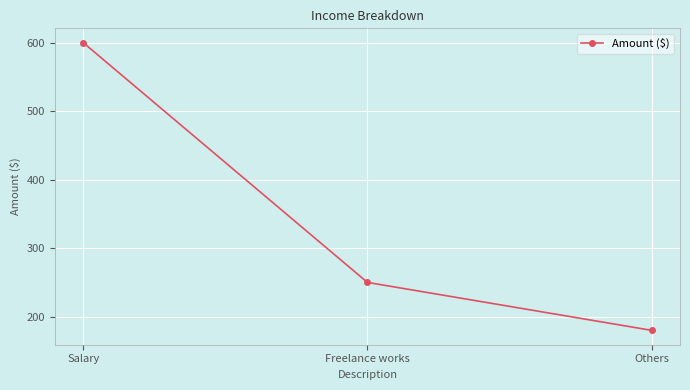

What is the change in value from Freelance works to Others?

-70